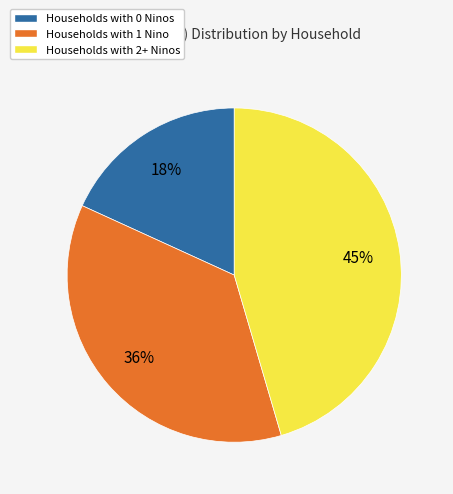

How many slices are in this pie chart?

3